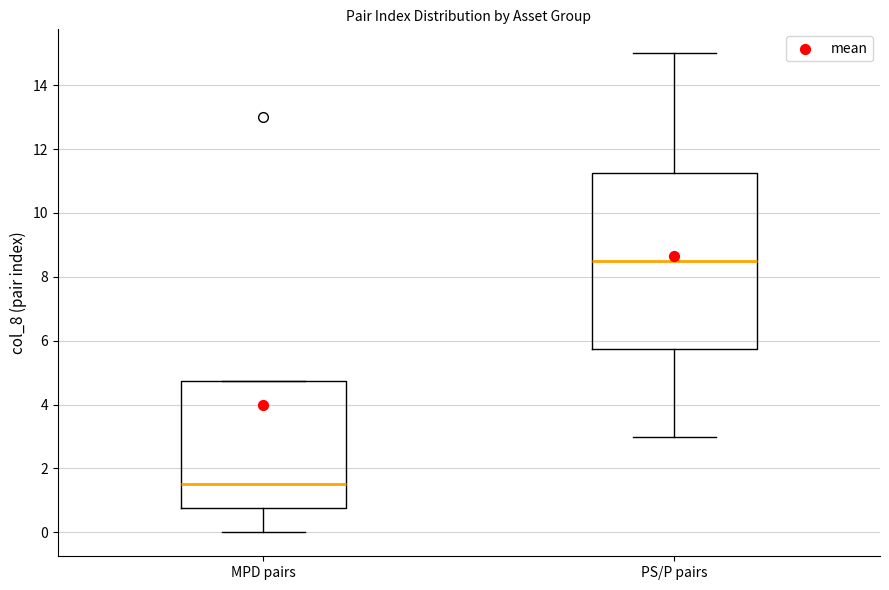

Reading left to right, read every box against the y-axis: the position of its median line, the range the box covers, and the ends of its whiskers. The values are not printed on the chart, so give them approximately, as read against the axis.

MPD pairs: median 1.6, box 0.8 to 4.8, whiskers 0.0 to 4.8
PS/P pairs: median 8.6, box 5.8 to 11.2, whiskers 3.0 to 15.0